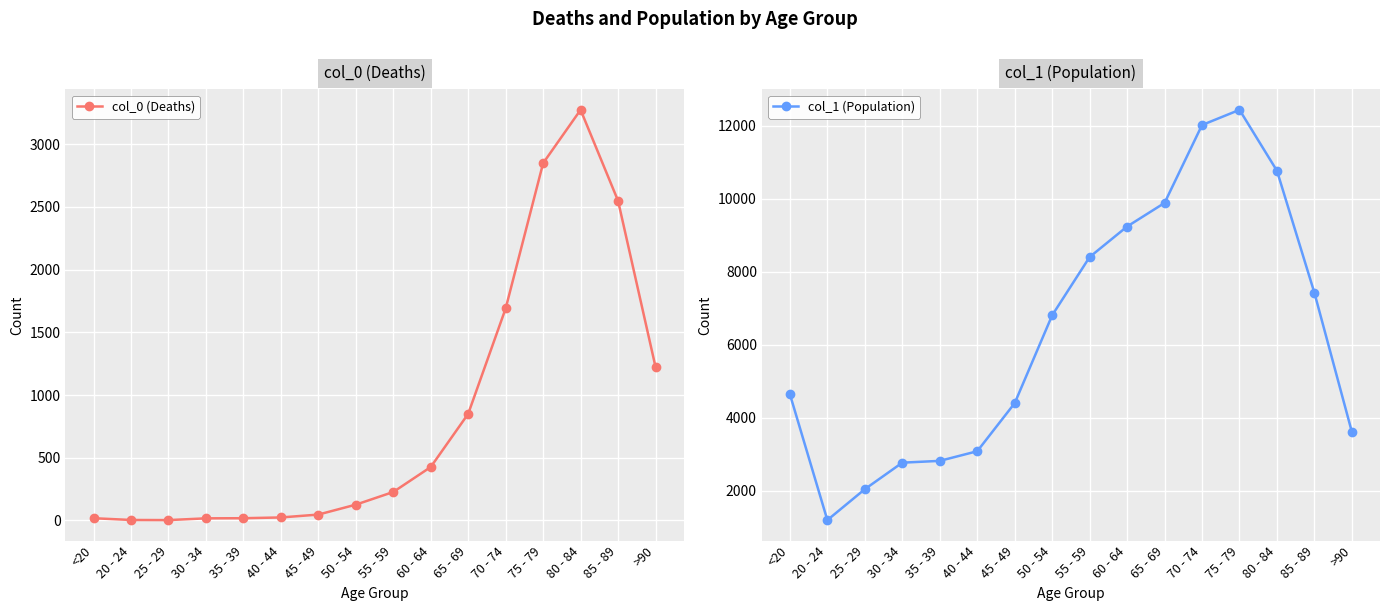

What is the average value of the col_1 (Population) series?

6343